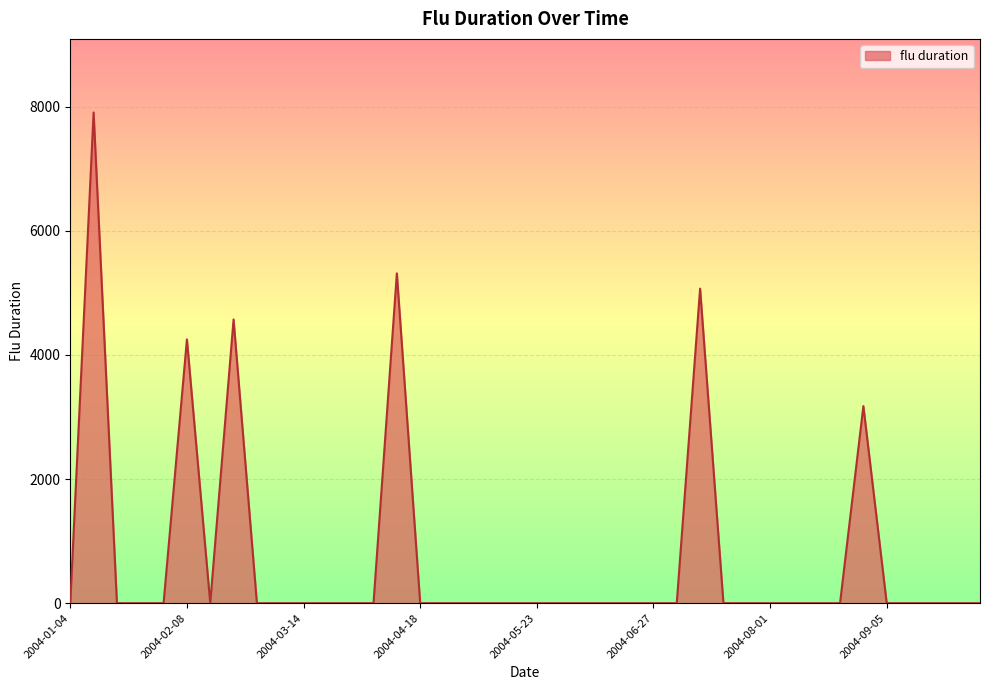

What is the greatest value displayed?

7908.1